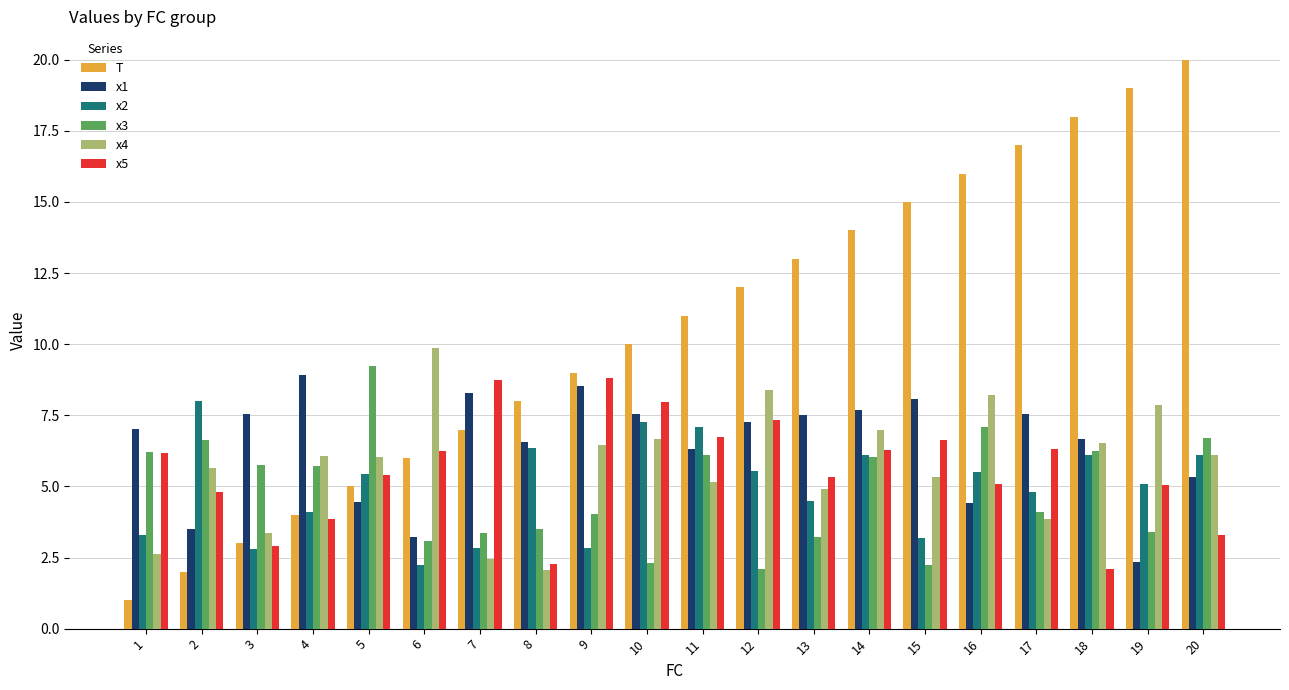

How many bars are there in total?

120